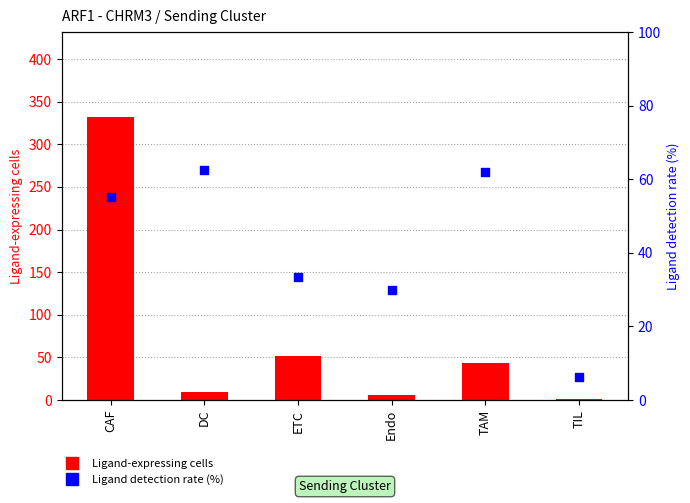

Is the value of Ligand detection rate (%) at TAM greater than the value of Ligand-expressing cells at DC?

Yes